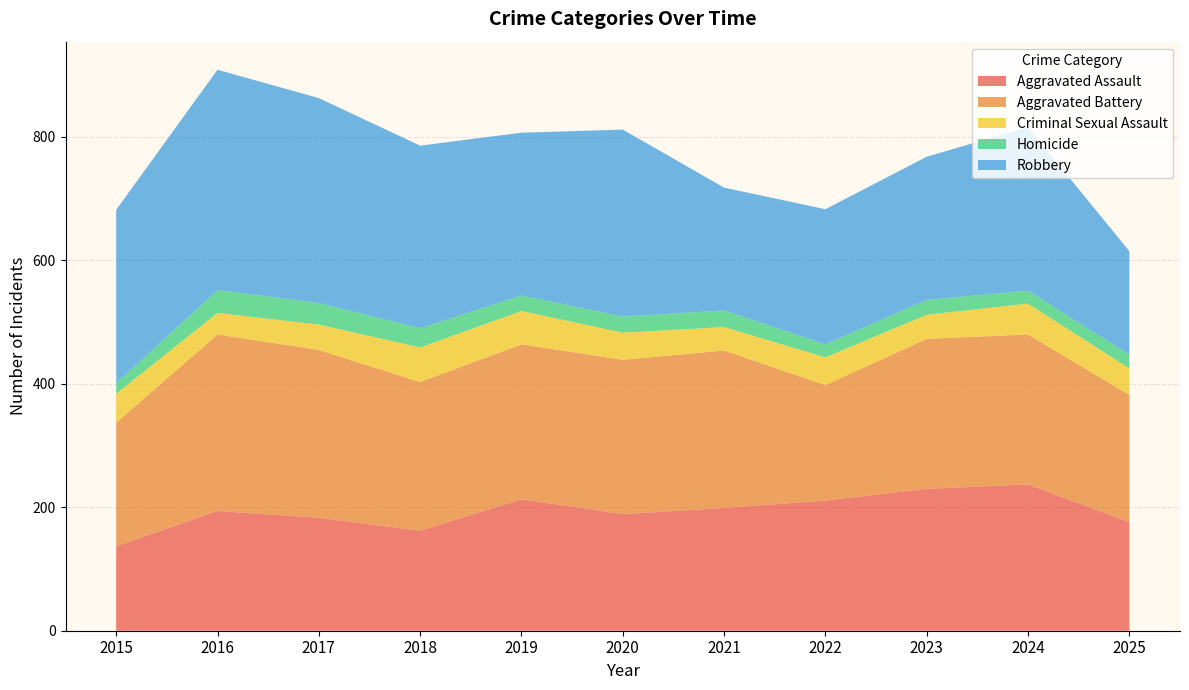

Reading left to right, extract all data points from this chart.

Aggravated Assault: 137	194	183	162	213	189	199	211	230	237	176
Aggravated Battery: 200	286	272	241	251	250	255	187	243	243	206
Criminal Sexual Assault: 47	35	41	56	54	44	38	45	39	50	43
Homicide: 17	37	35	31	25	26	27	21	24	21	22
Robbery: 281	357	332	296	264	303	199	219	232	265	168